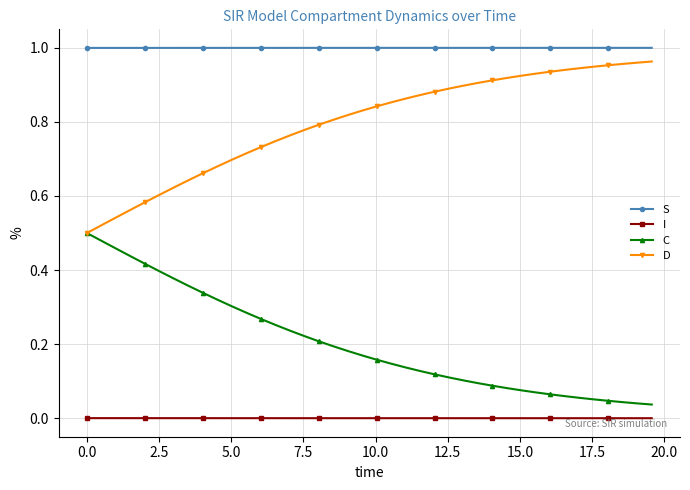

True or false: I and C cross at least once.

False